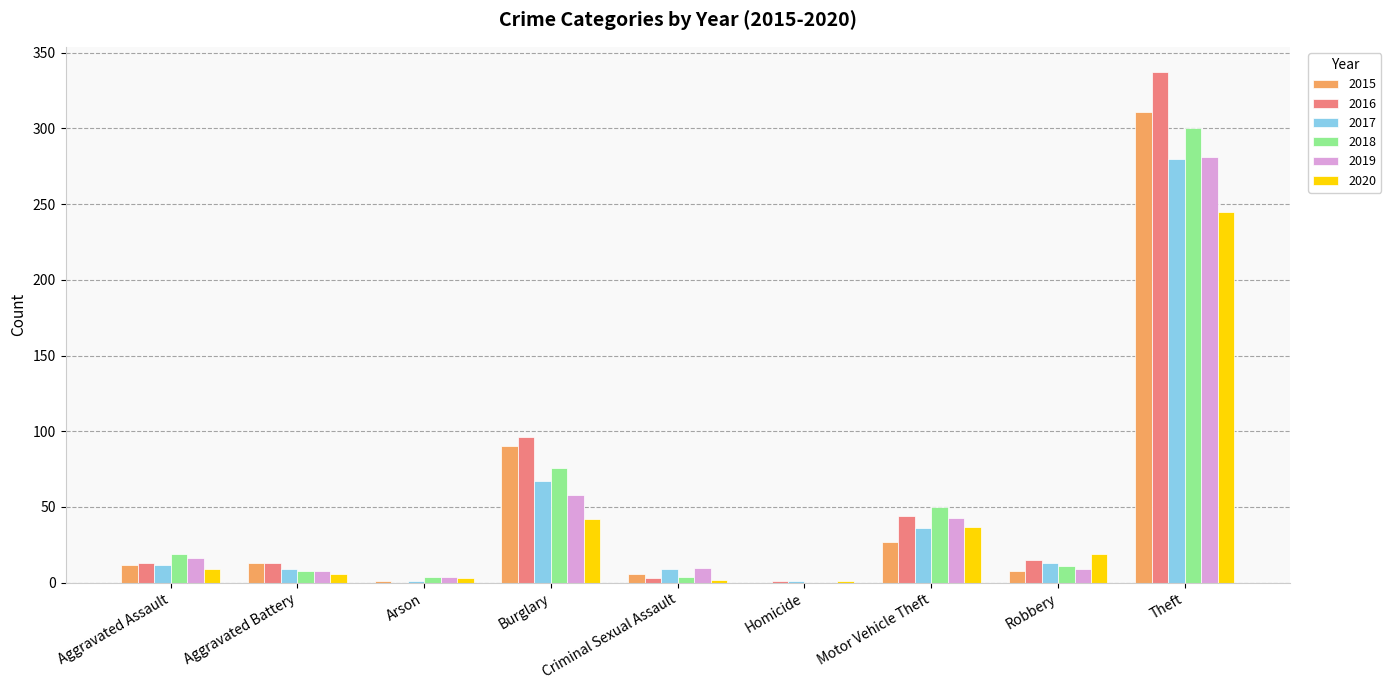

At which category is the sum across all series the highest?

Theft